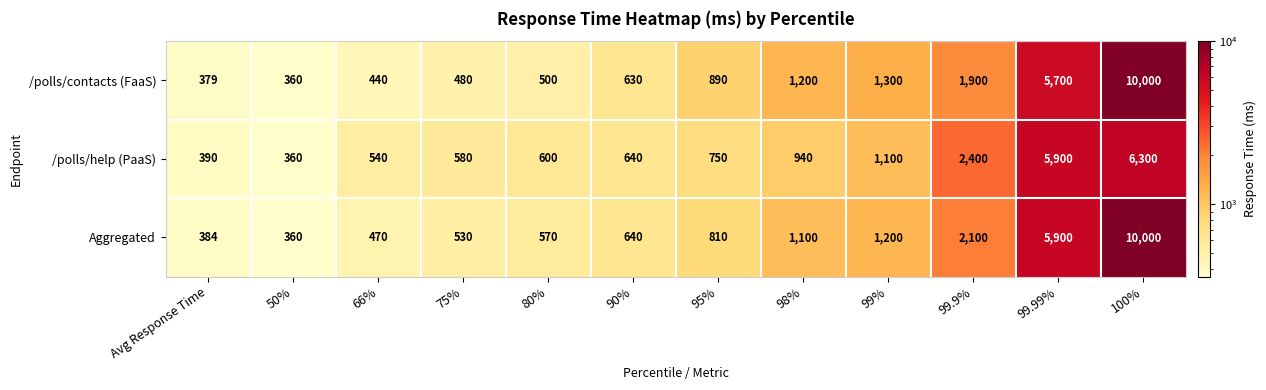

At 66%, list the series in order from largest to smallest.

/polls/help (PaaS), Aggregated, /polls/contacts (FaaS)